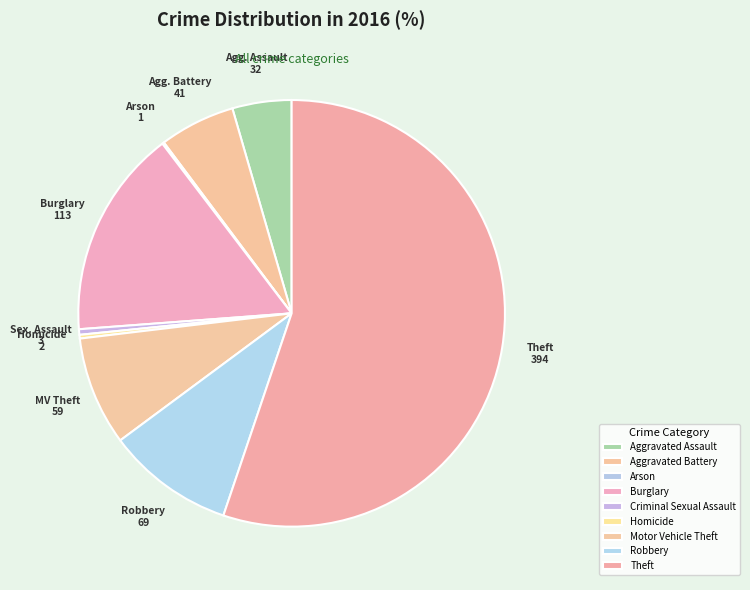

To the nearest percent, what percentage of the pie is Aggravated Battery?

6%